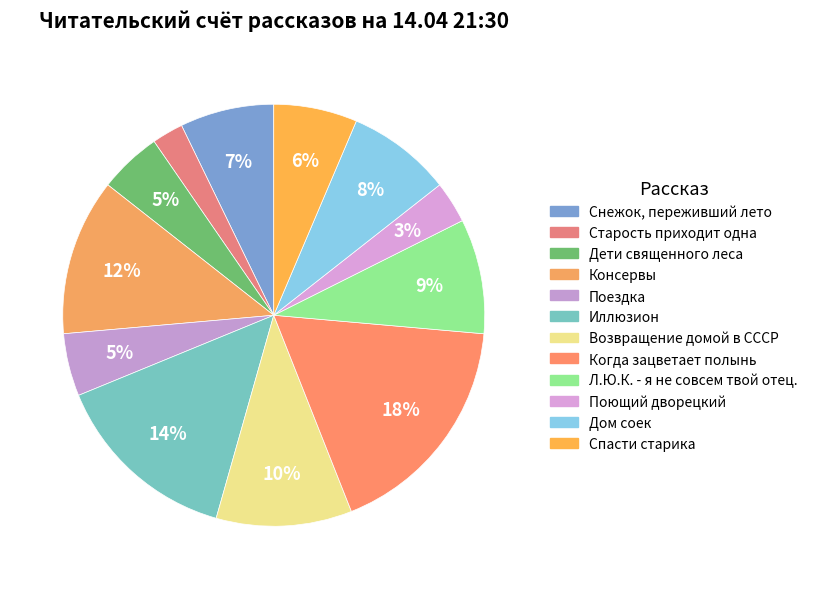

Rank the categories by value from highest to lowest.

Когда зацветает полынь, Иллюзион, Консервы, Возвращение домой в СССР, Л.Ю.К. - я не совсем твой отец., Дом соек, Снежок, переживший лето, Спасти старика, Дети священного леса, Поездка, Поющий дворецкий, Старость приходит одна